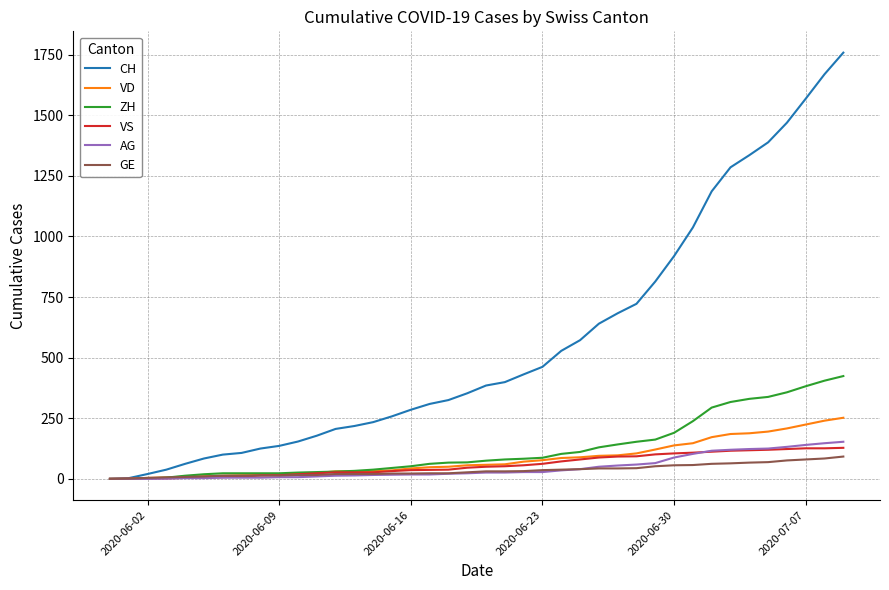

Which series has the largest total across all categories?

CH